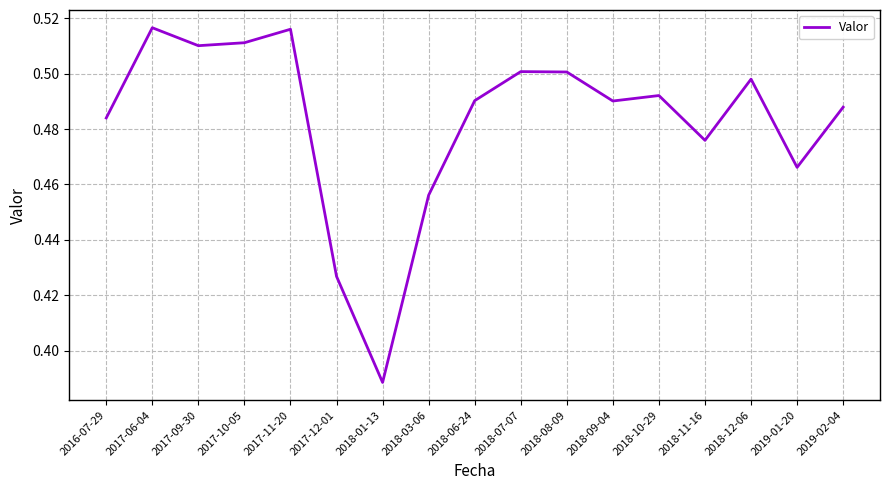

What is the difference between the maximum and minimum values?

0.1